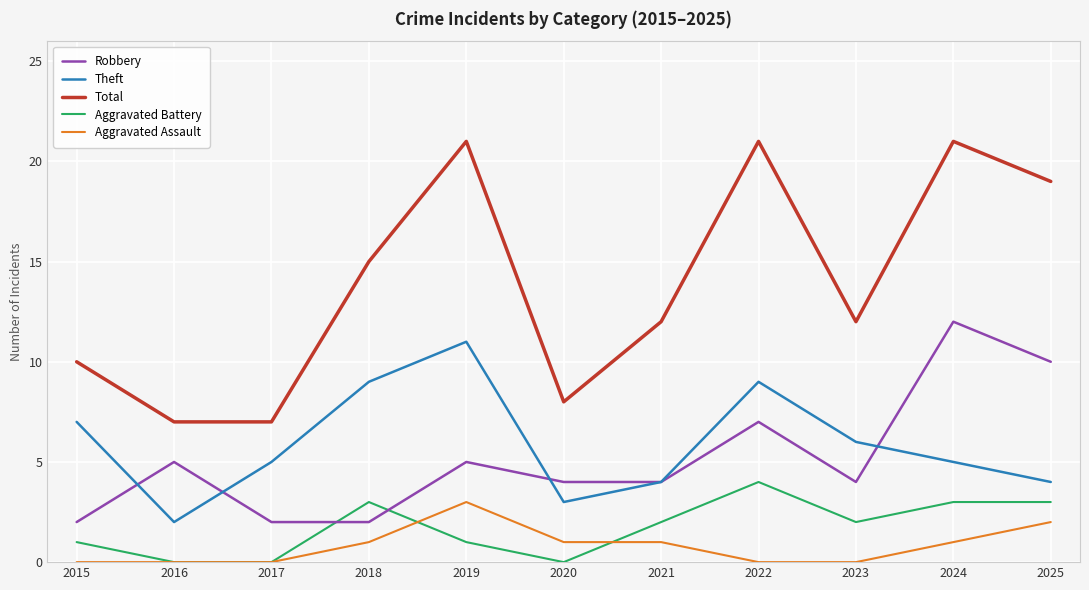

Reading right to left, extract all data points from this chart.

Robbery: 10	12	4	7	4	4	5	2	2	5	2
Theft: 4	5	6	9	4	3	11	9	5	2	7
Total: 19	21	12	21	12	8	21	15	7	7	10
Aggravated Battery: 3	3	2	4	2	0	1	3	0	0	1
Aggravated Assault: 2	1	0	0	1	1	3	1	0	0	0